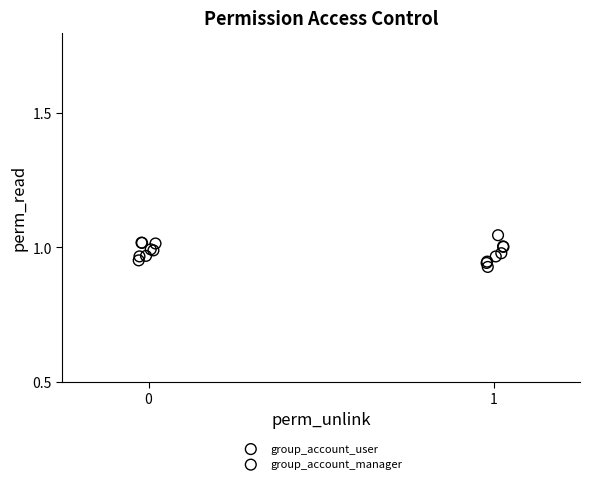

Which series has the largest Y range (max minus min)?

group_account_manager